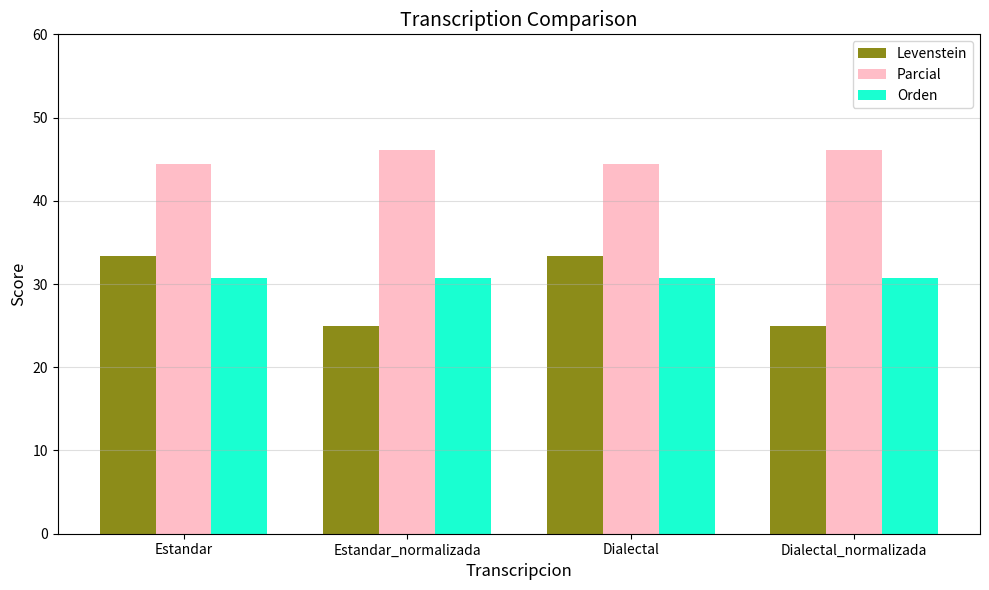

Which series has the largest total across all categories?

Parcial